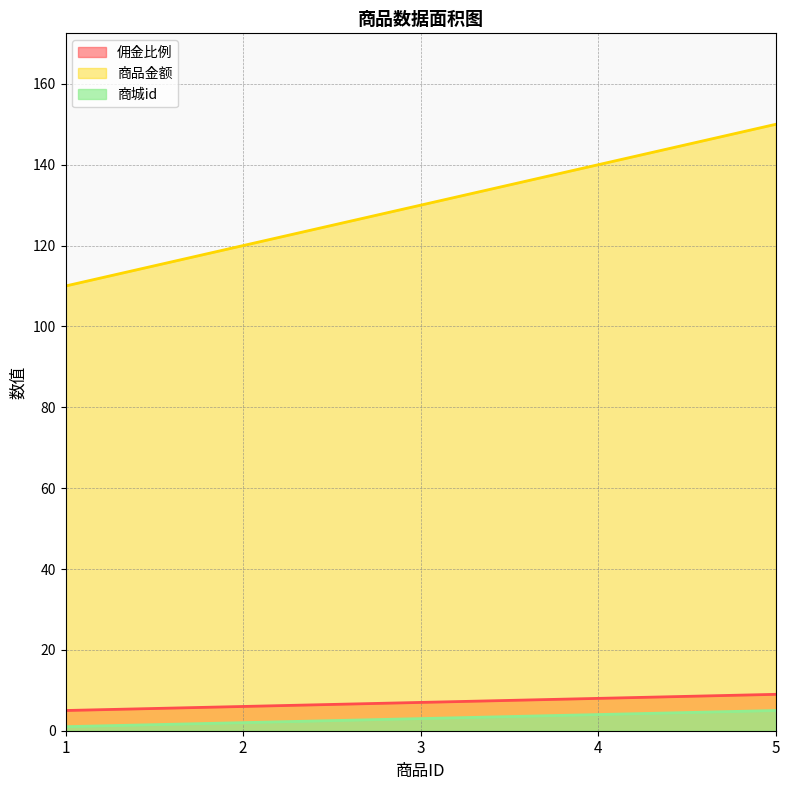

What is the difference between the maximum and minimum values in the 商城id series?

4